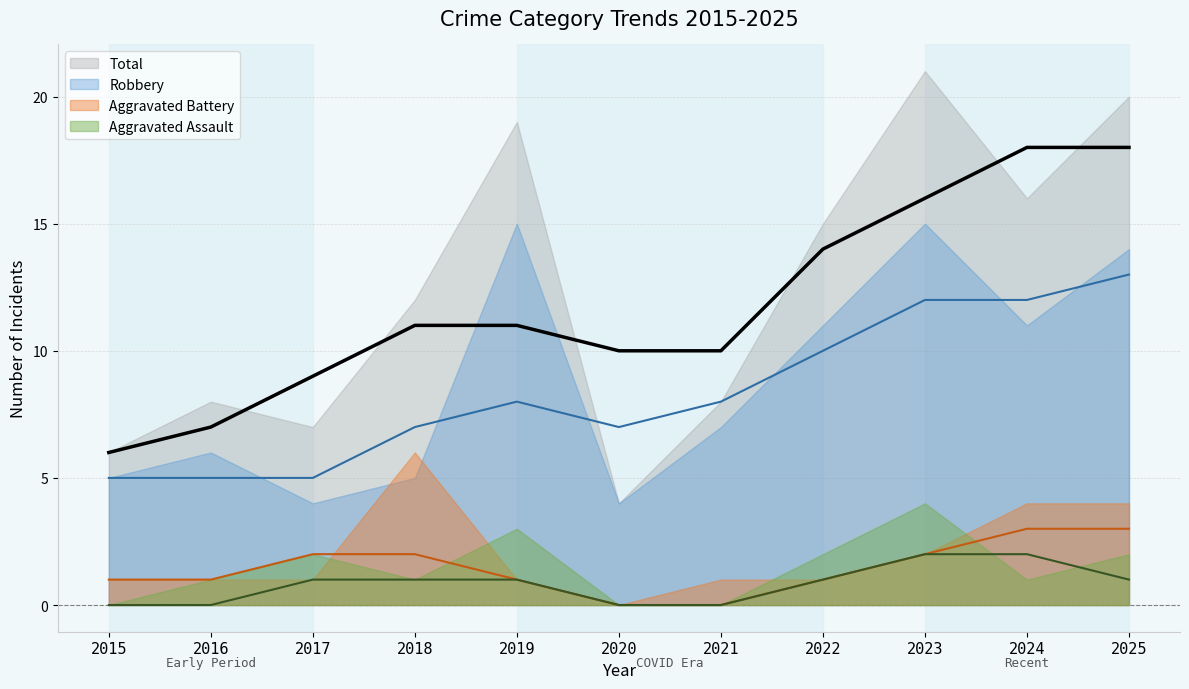

Reading right to left, extract all data points from this chart.

Aggravated Assault: 2025=2	2024=1	2023=4	2022=2	2021=0	2020=0	2019=3	2018=1	2017=2	2016=1	2015=0
Aggravated Battery: 2025=4	2024=4	2023=2	2022=1	2021=1	2020=0	2019=1	2018=6	2017=1	2016=1	2015=1
Robbery: 2025=14	2024=11	2023=15	2022=11	2021=7	2020=4	2019=15	2018=5	2017=4	2016=6	2015=5
Total: 2025=20	2024=16	2023=21	2022=15	2021=8	2020=4	2019=19	2018=12	2017=7	2016=8	2015=6